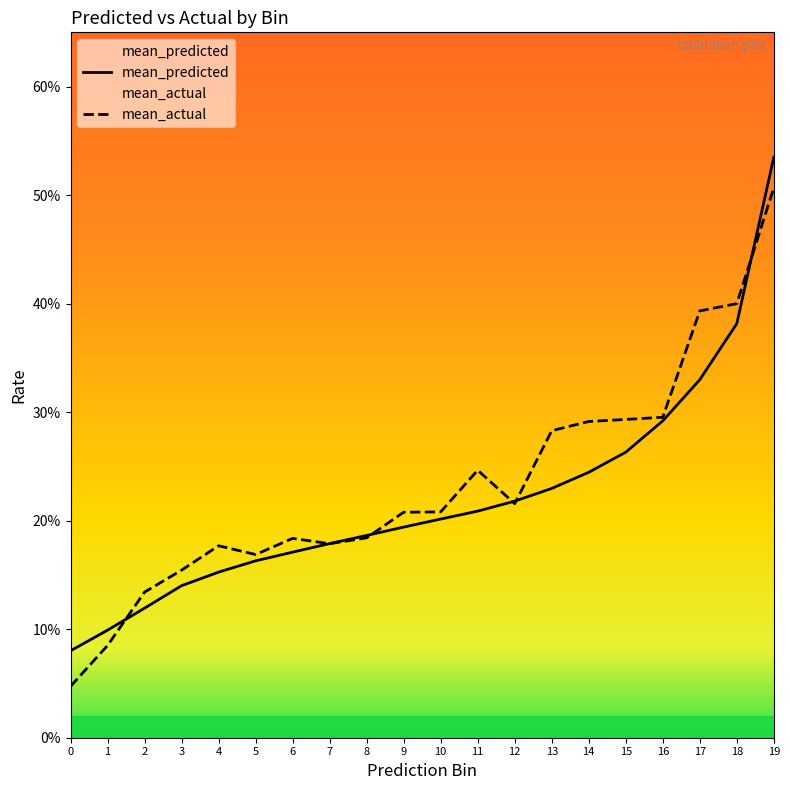

What is the maximum value for mean_actual?

0.5